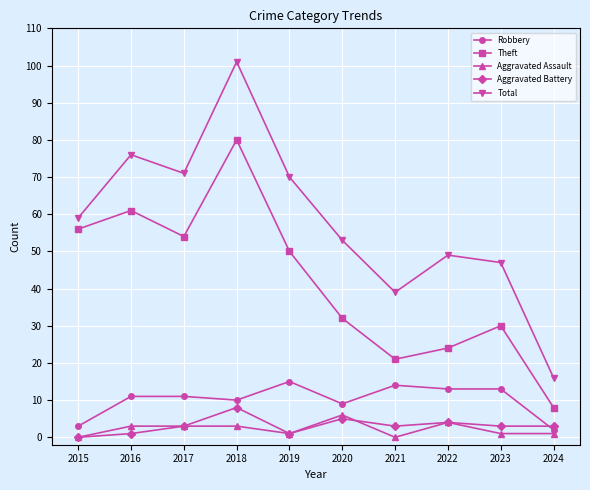

At how many categories does at least one series exceed 84?

1